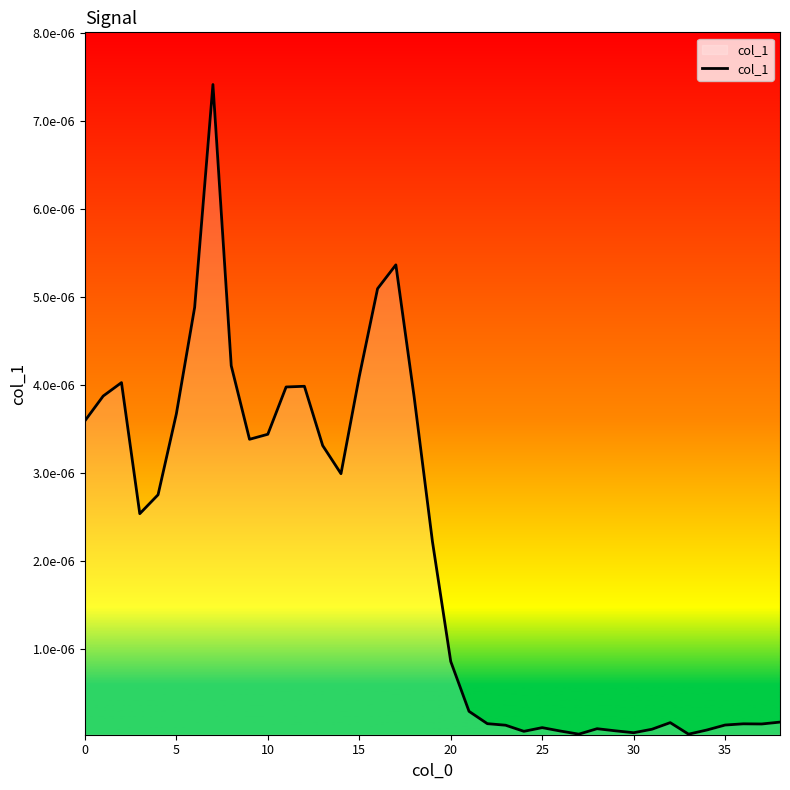

Is this an area chart (filled region under the line)?

Yes